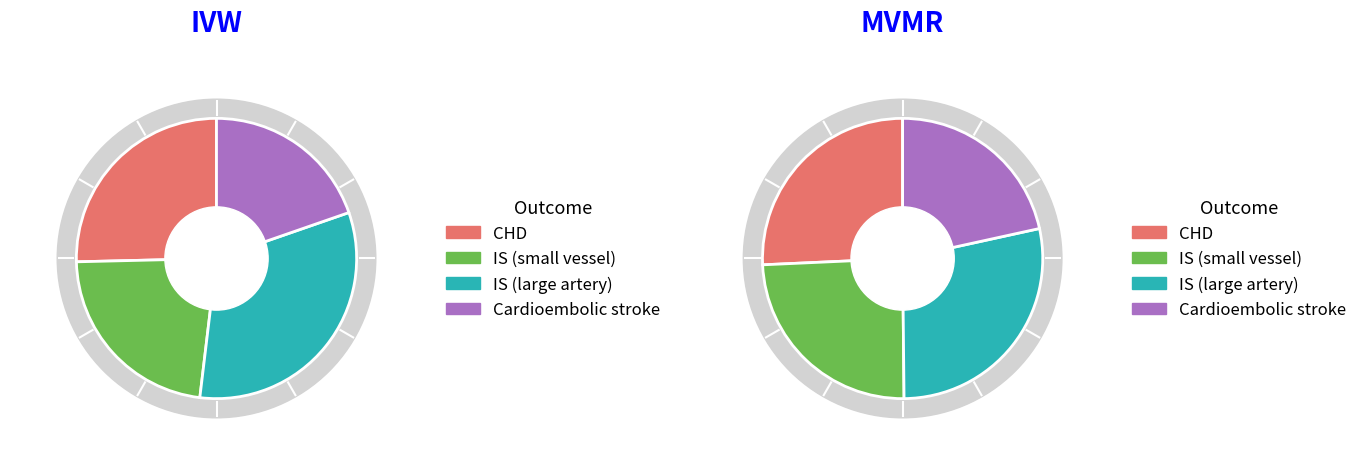

Does 8 account for over 50% of the chart?

No